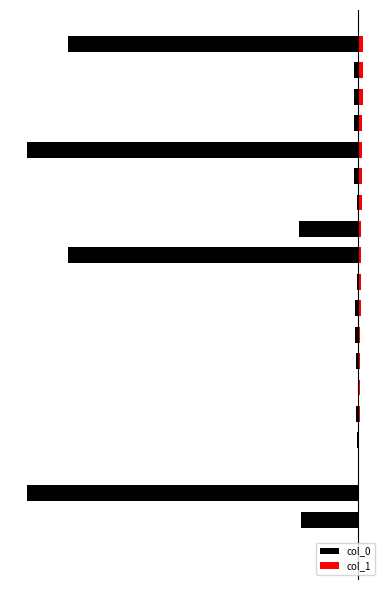

What is the sum of all col_0 values?

-5441